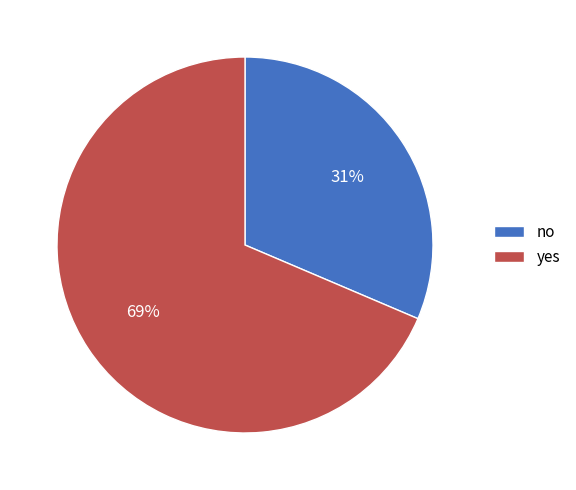

Rank the categories by value from lowest to highest.

no, yes